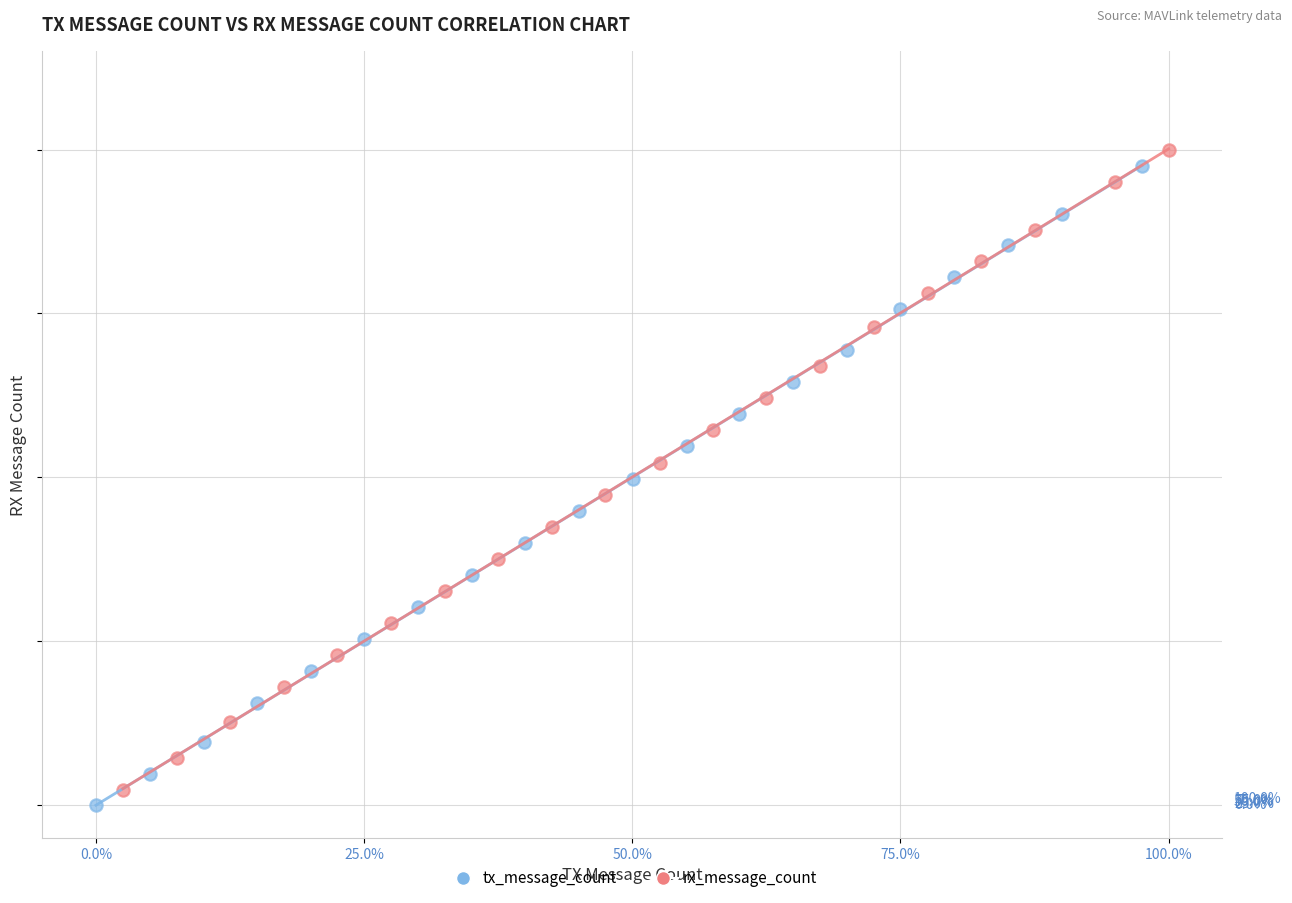

Which series contains the highest Y value?

rx_message_count